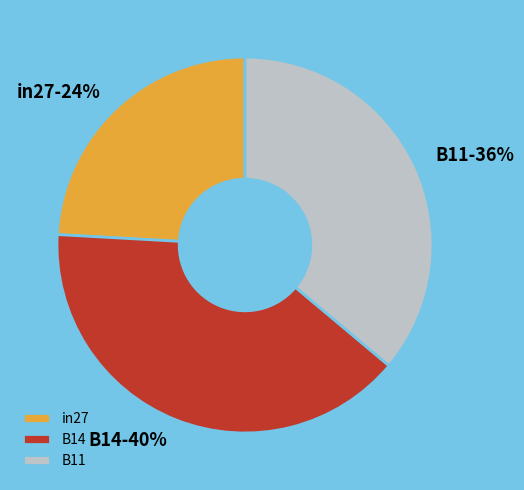

Combined, do B11 and B14 account for over 50%?

Yes